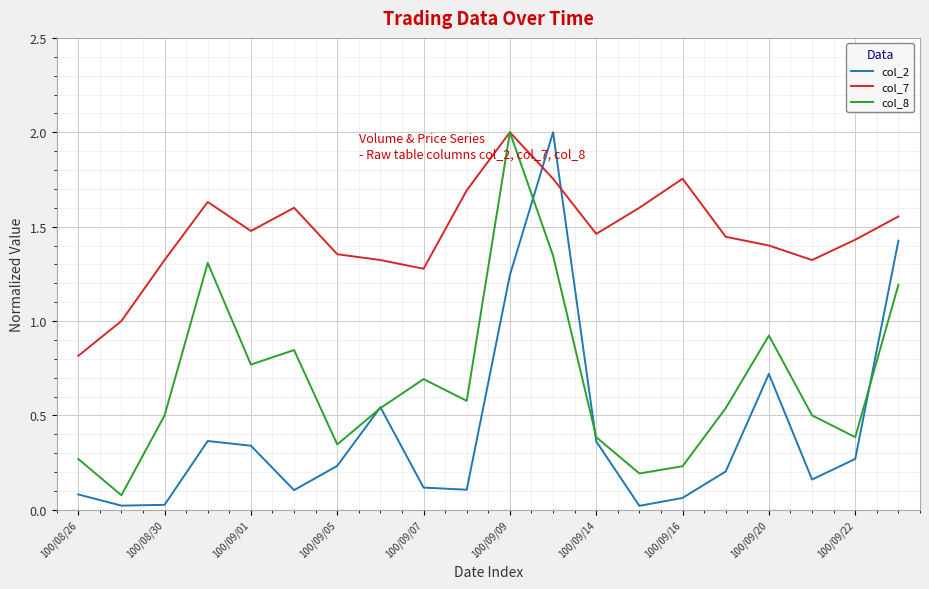

What are all the series names shown in the legend?

col_2, col_7, col_8